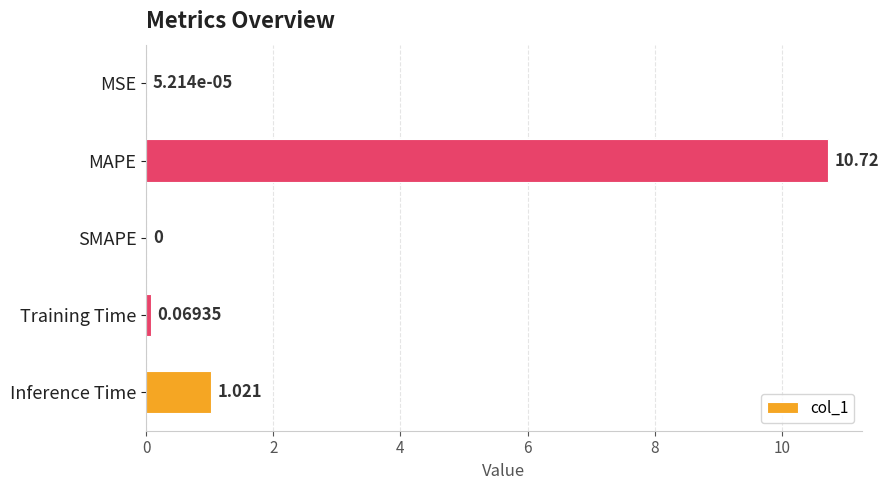

Which category has the highest value across all series?

MAPE